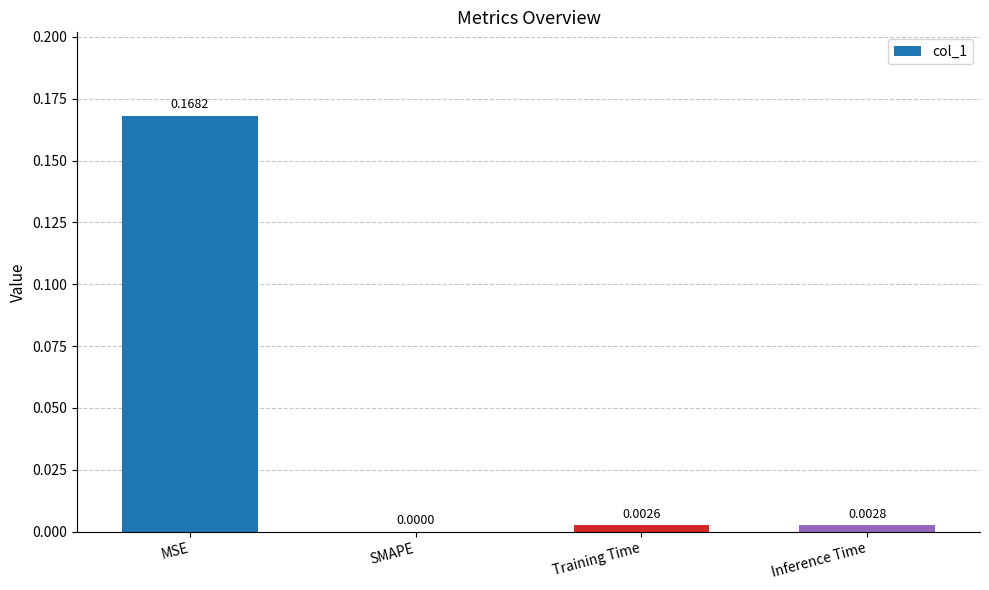

Which has a higher value, Inference Time or MSE?

MSE